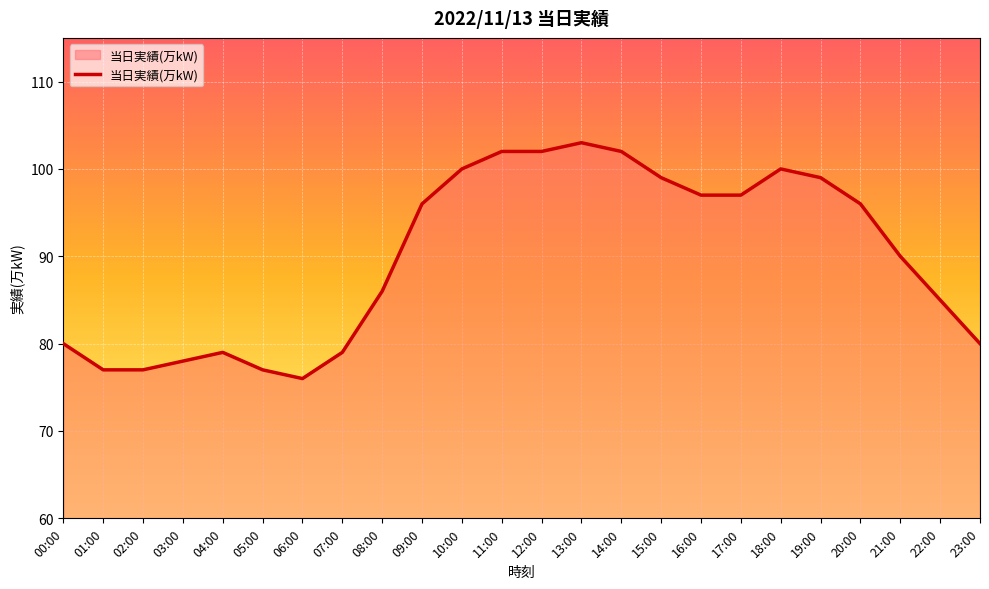

What is the sum of the values at 23:00 and 14:00?

182